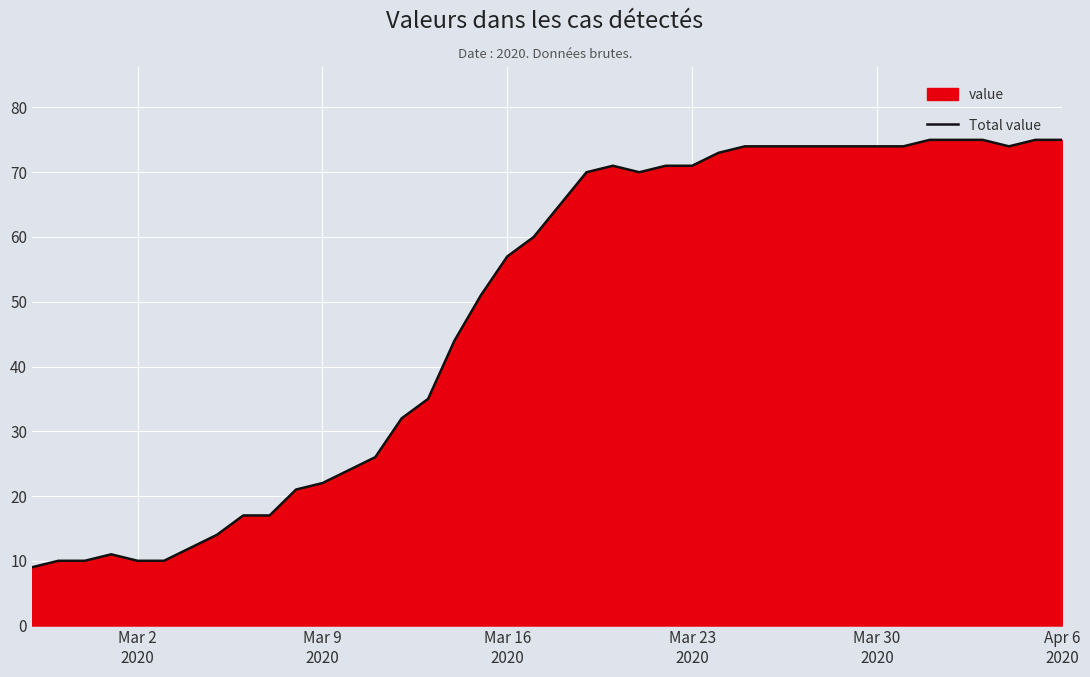

What is the maximum value shown in the chart?

75